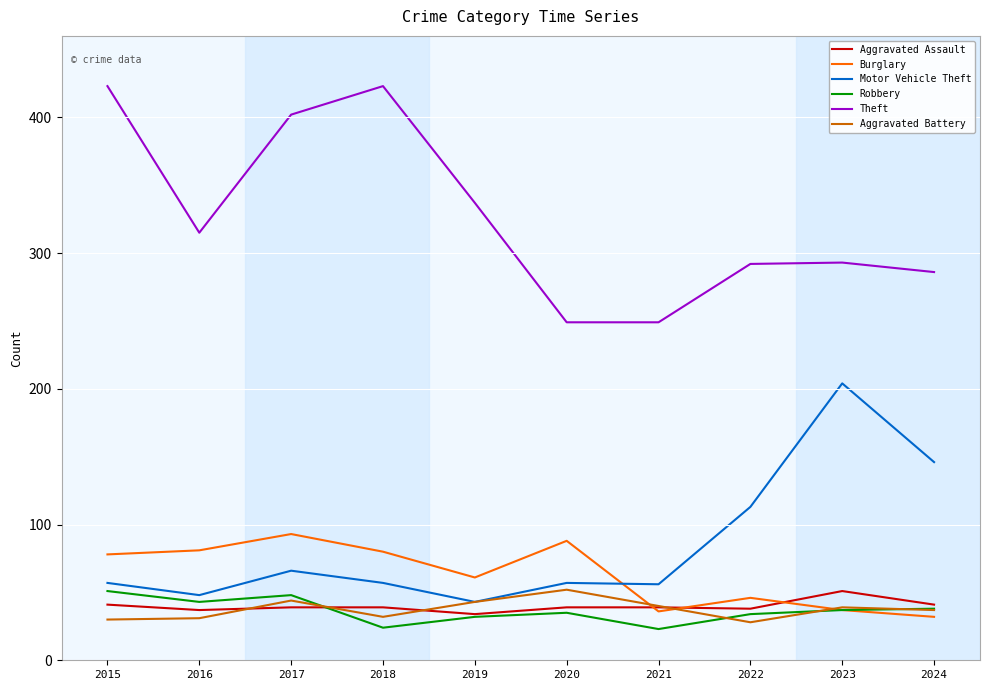

How many series are shown in this chart?

6